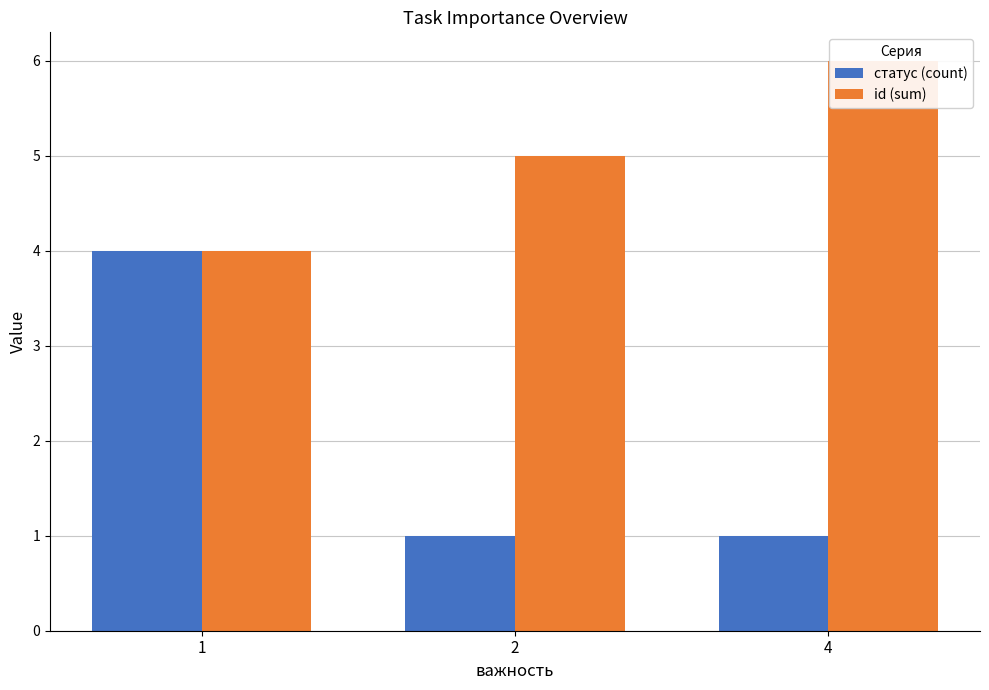

True or false: статус (count) has a value of 1 at 2.

True